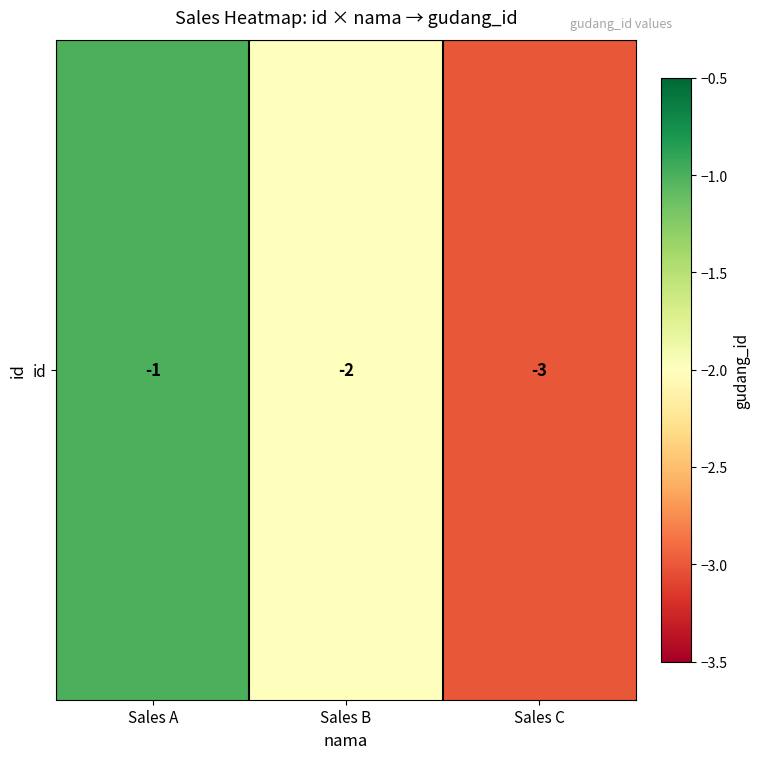

List the labels in order of value, largest first.

Sales A, Sales B, Sales C